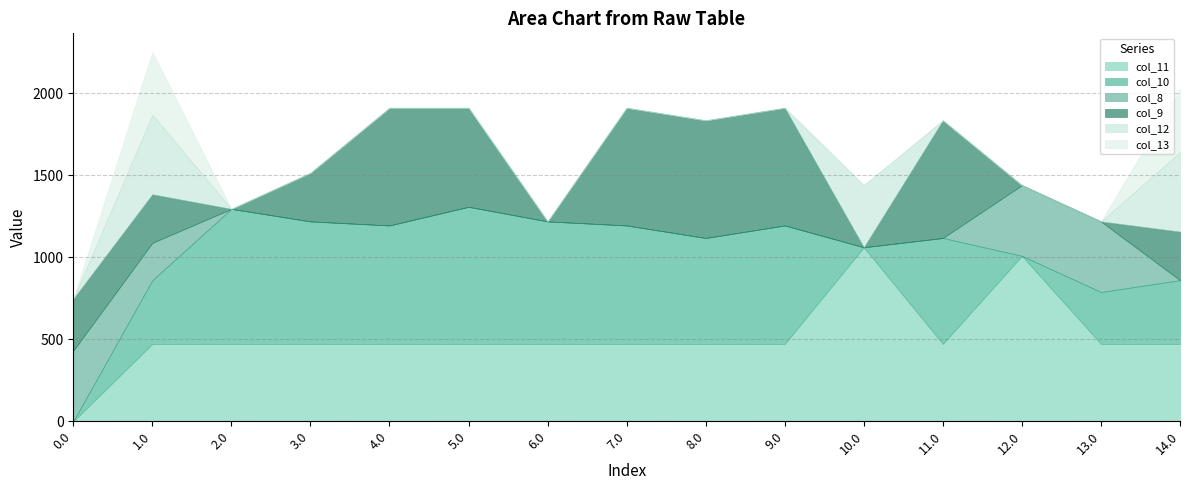

What are all the series names shown in the legend?

col_11, col_10, col_8, col_9, col_12, col_13